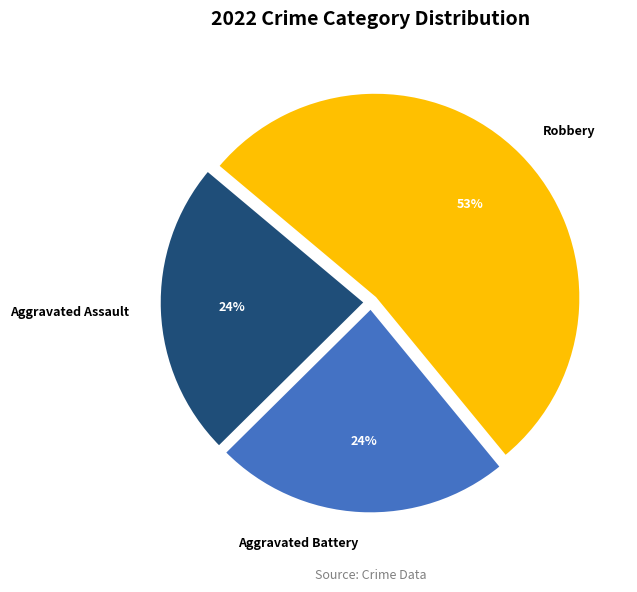

Which slice is the largest?

Robbery